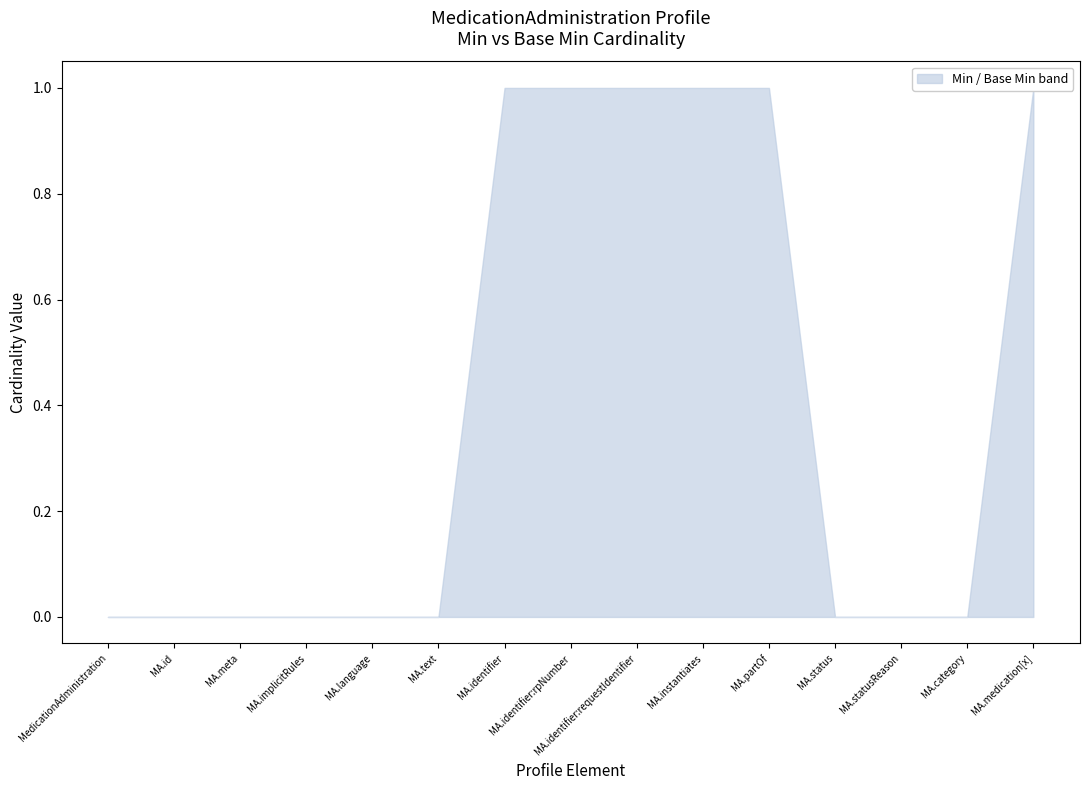

What is the label of the 6th point from the right?

MedicationAdministration.instantiates